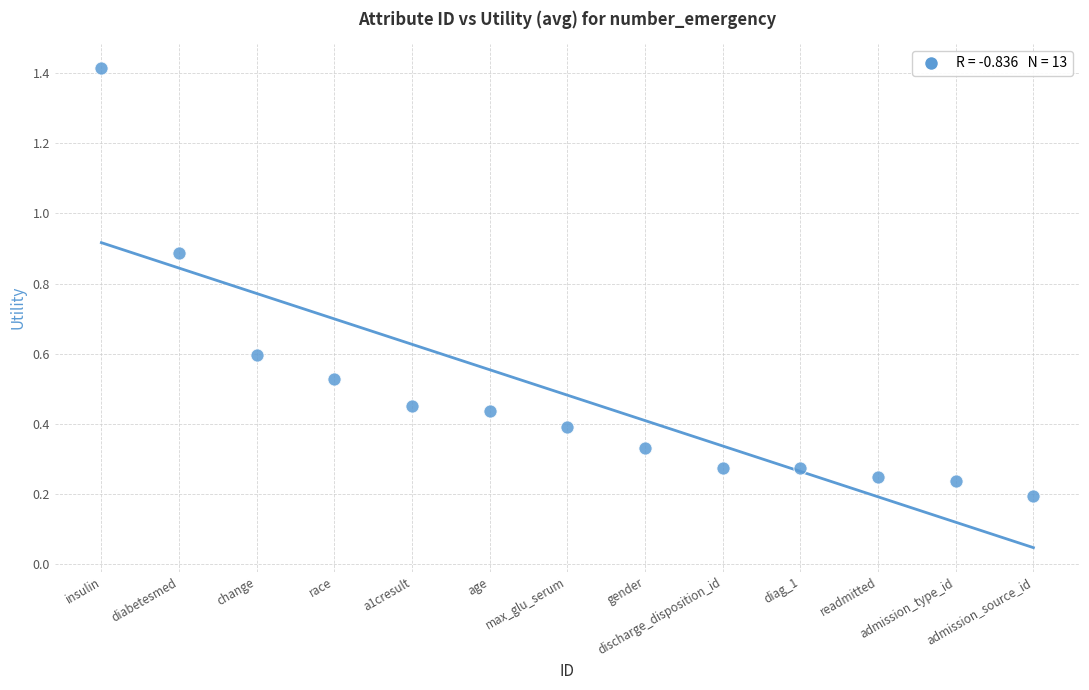

What is the range of X values (max minus min)?

12.0